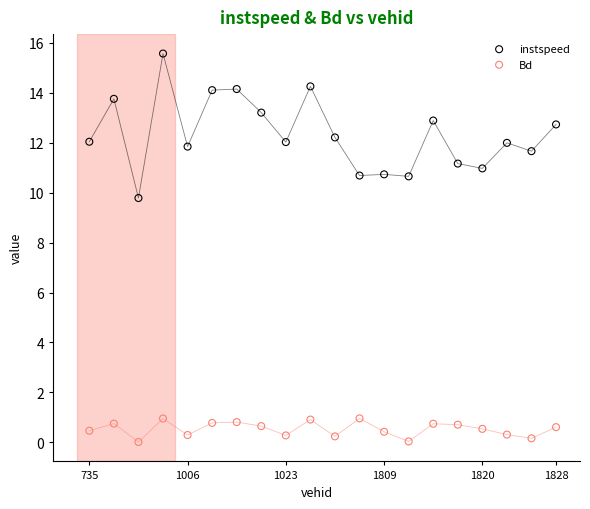

Which series has the widest spread of Y values?

instspeed